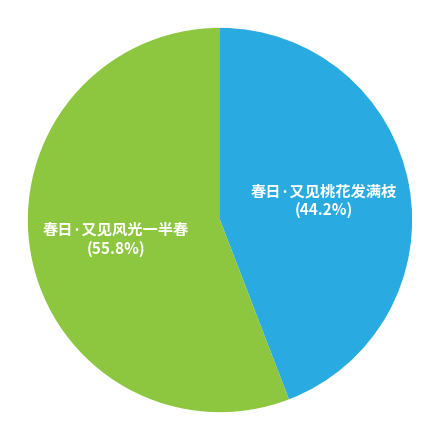

Count the number of slices in the pie.

2